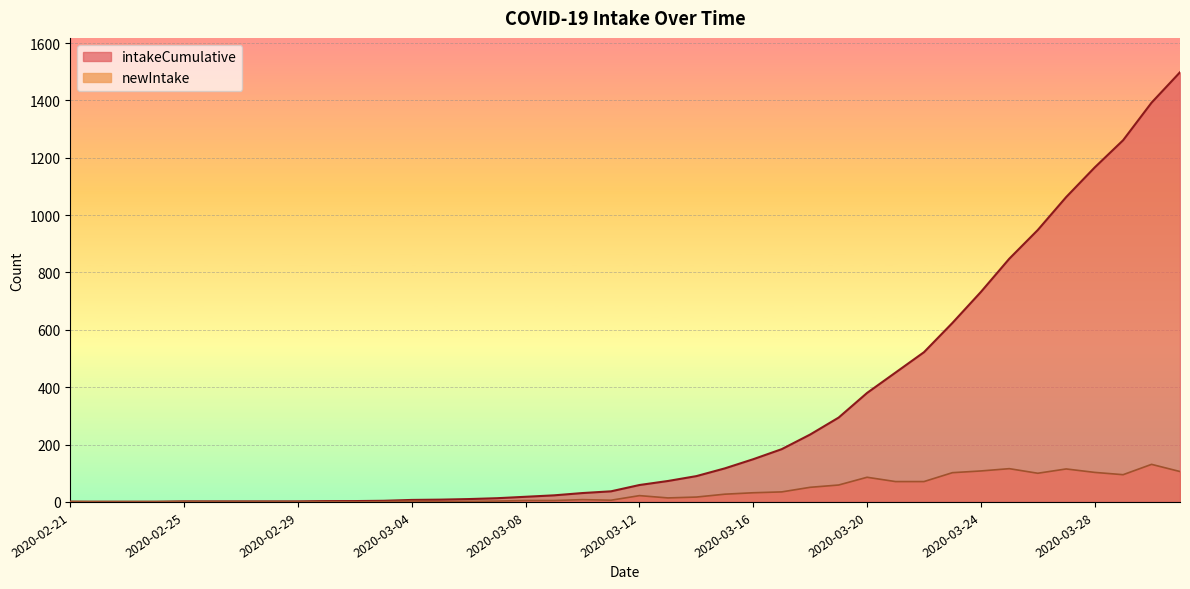

Rank the categories by intakeCumulative value from lowest to highest.

2020-02-21, 2020-02-22, 2020-02-23, 2020-02-24, 2020-02-25, 2020-02-26, 2020-02-27, 2020-02-28, 2020-02-29, 2020-03-01, 2020-03-02, 2020-03-03, 2020-03-04, 2020-03-05, 2020-03-06, 2020-03-07, 2020-03-08, 2020-03-09, 2020-03-10, 2020-03-11, 2020-03-12, 2020-03-13, 2020-03-14, 2020-03-15, 2020-03-16, 2020-03-17, 2020-03-18, 2020-03-19, 2020-03-20, 2020-03-21, 2020-03-22, 2020-03-23, 2020-03-24, 2020-03-25, 2020-03-26, 2020-03-27, 2020-03-28, 2020-03-29, 2020-03-30, 2020-03-31